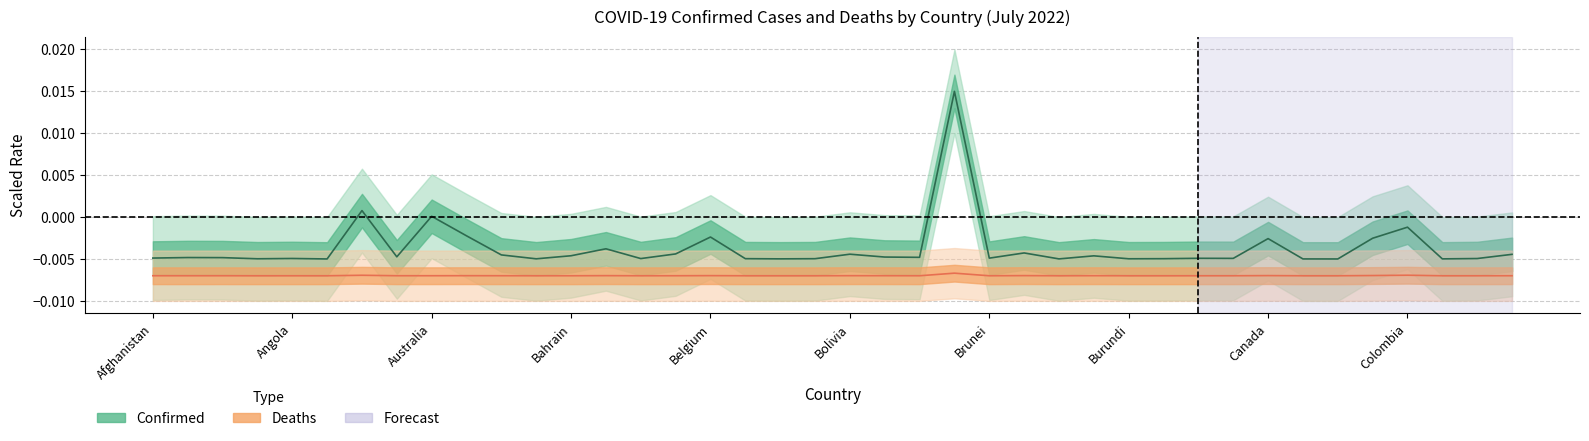

Where is the first local maximum for Deaths center?

Australia